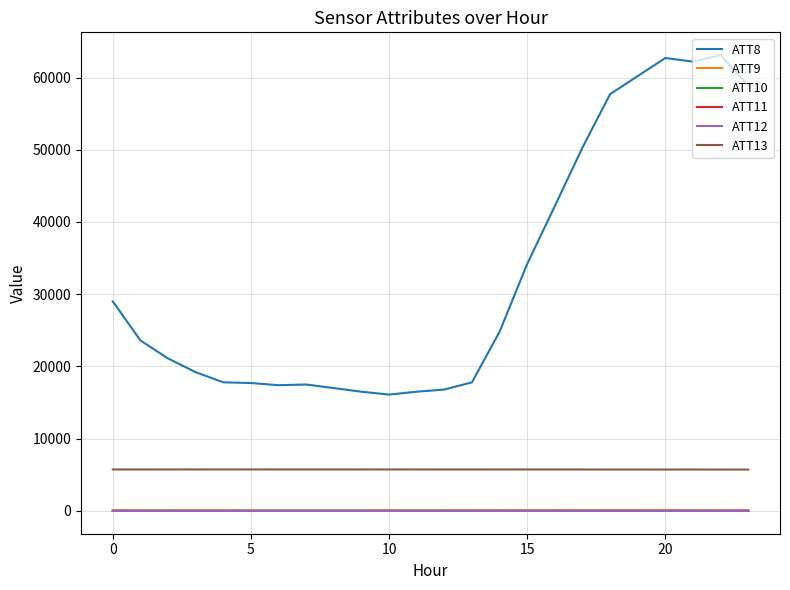

True or false: ATT8 and ATT13 intersect in this chart.

False